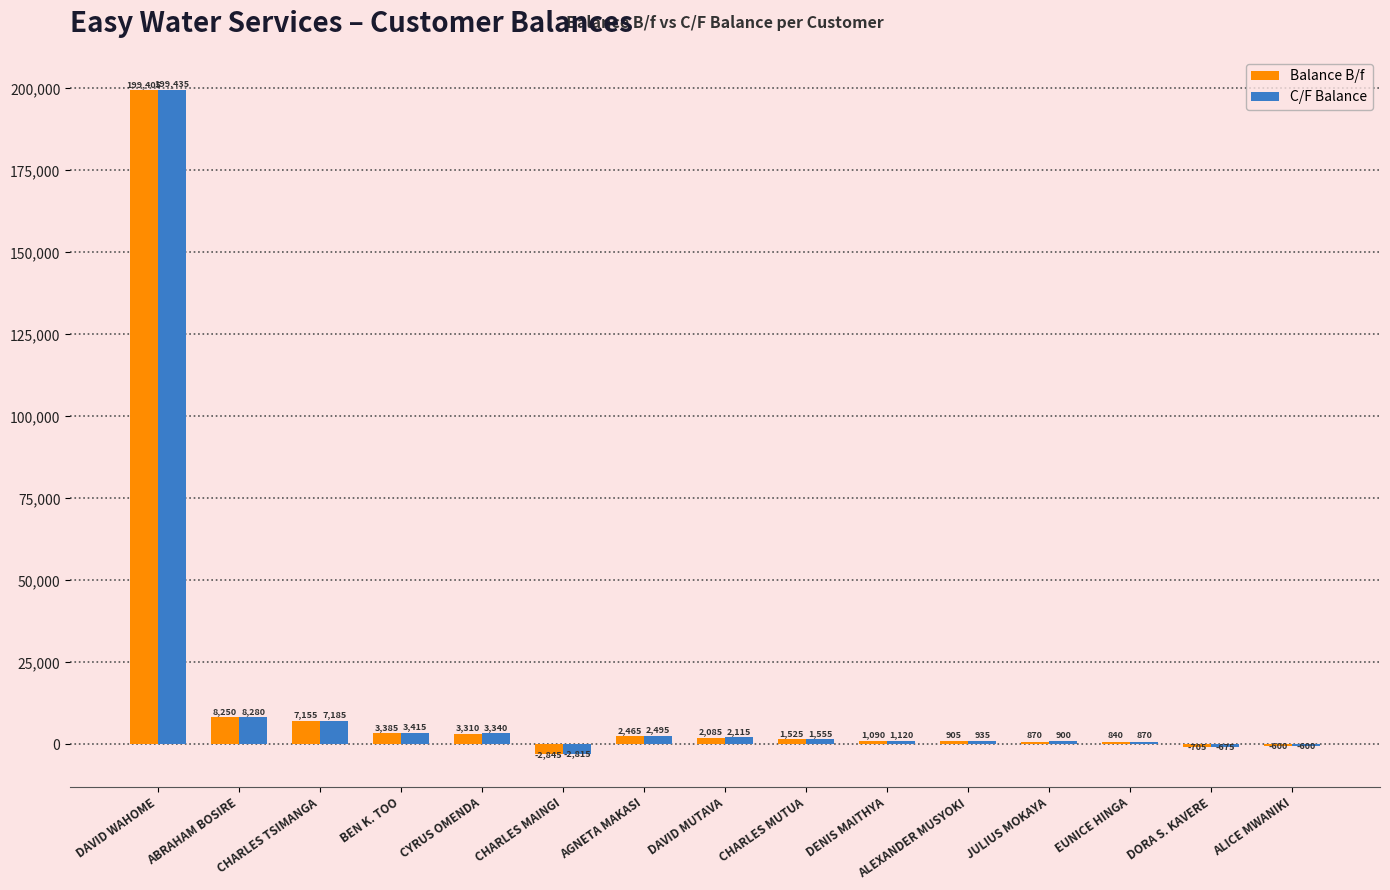

The C/F Balance series shows 8280 at ABRAHAM BOSIRE. True or false?

True